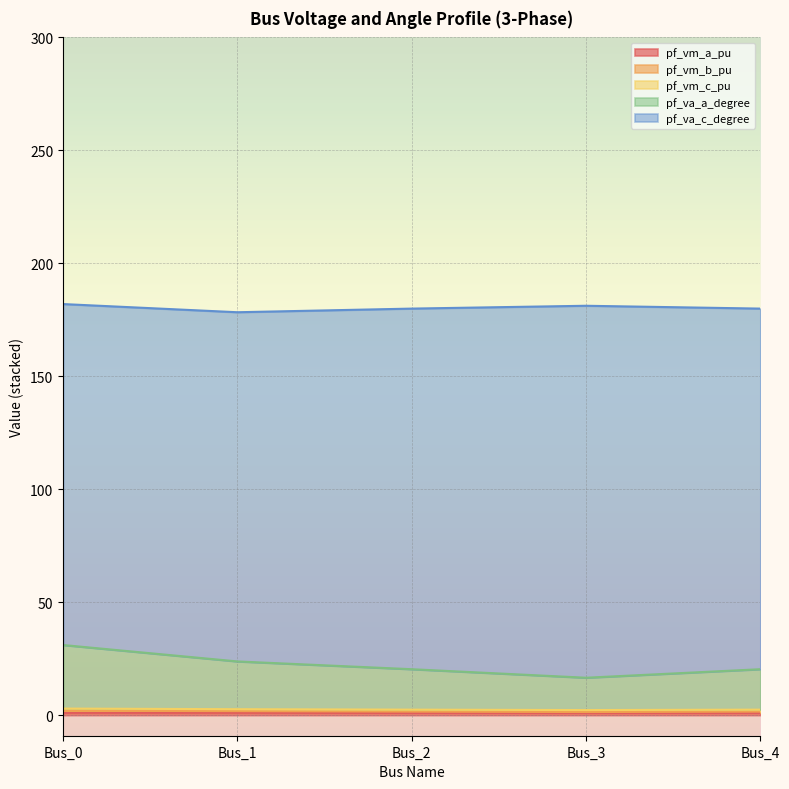

What is the lowest value of the pf_vm_b_pu series?

2.3